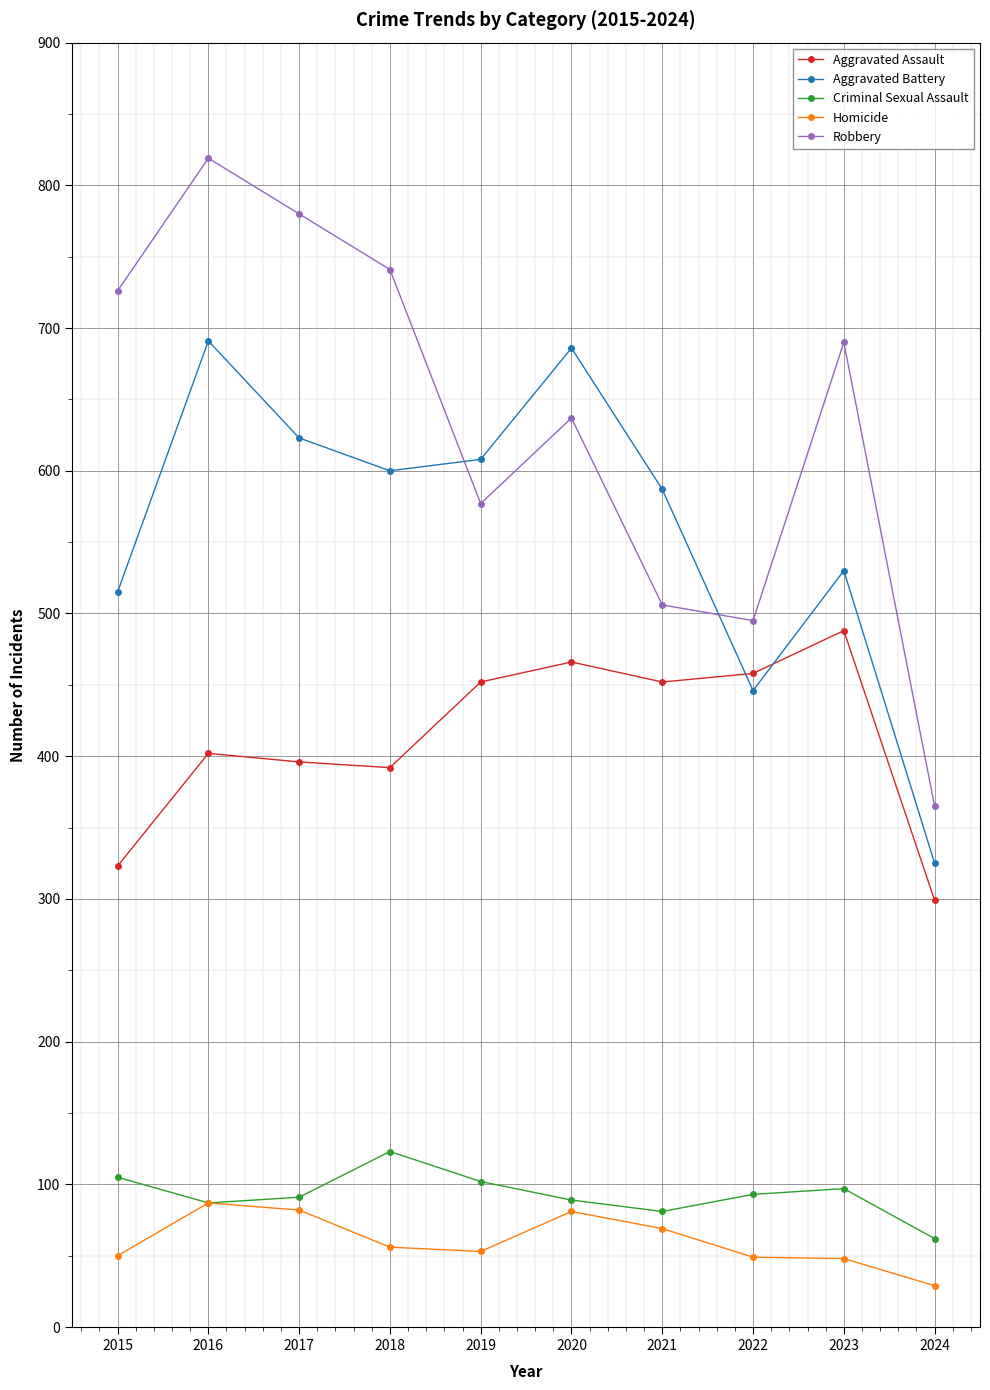

What is the value of the Aggravated Assault point at the 1st from the left?

323